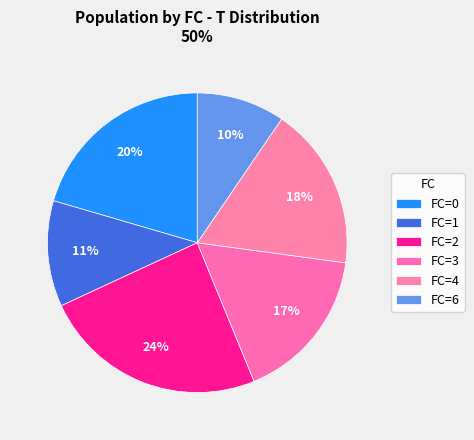

How many segments does this pie chart have?

6